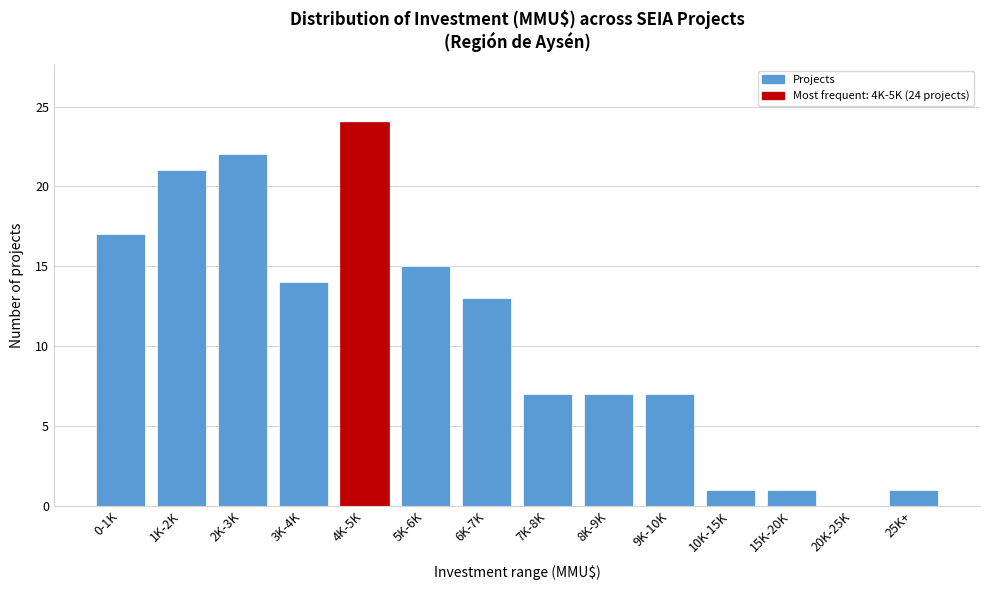

Reading left to right, what are all the values shown in this chart?

0-1K=17	1K-2K=21	2K-3K=22	3K-4K=14	4K-5K=24	5K-6K=15	6K-7K=13	7K-8K=7	8K-9K=7	9K-10K=7	10K-15K=1	15K-20K=1	20K-25K=0	25K+=1